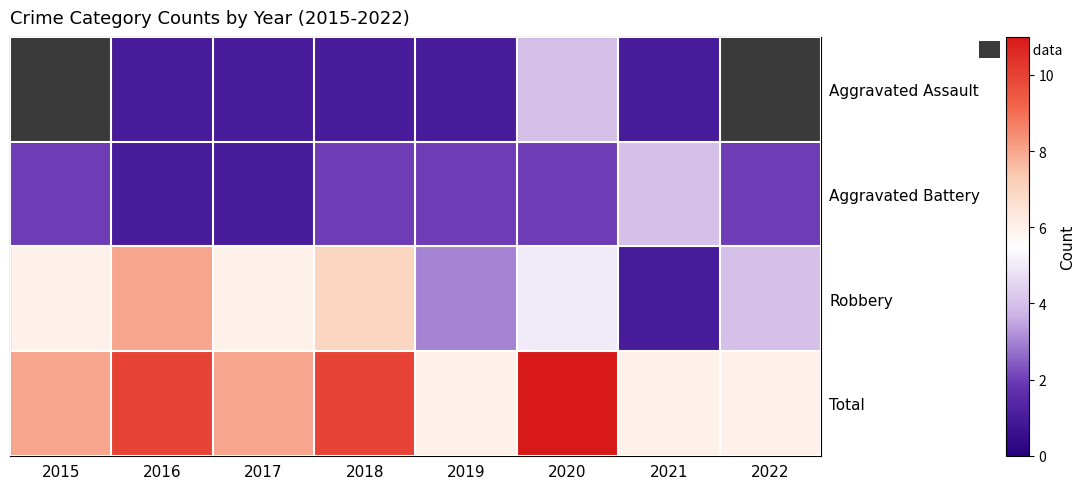

What is the minimum value shown in the chart?

1.0